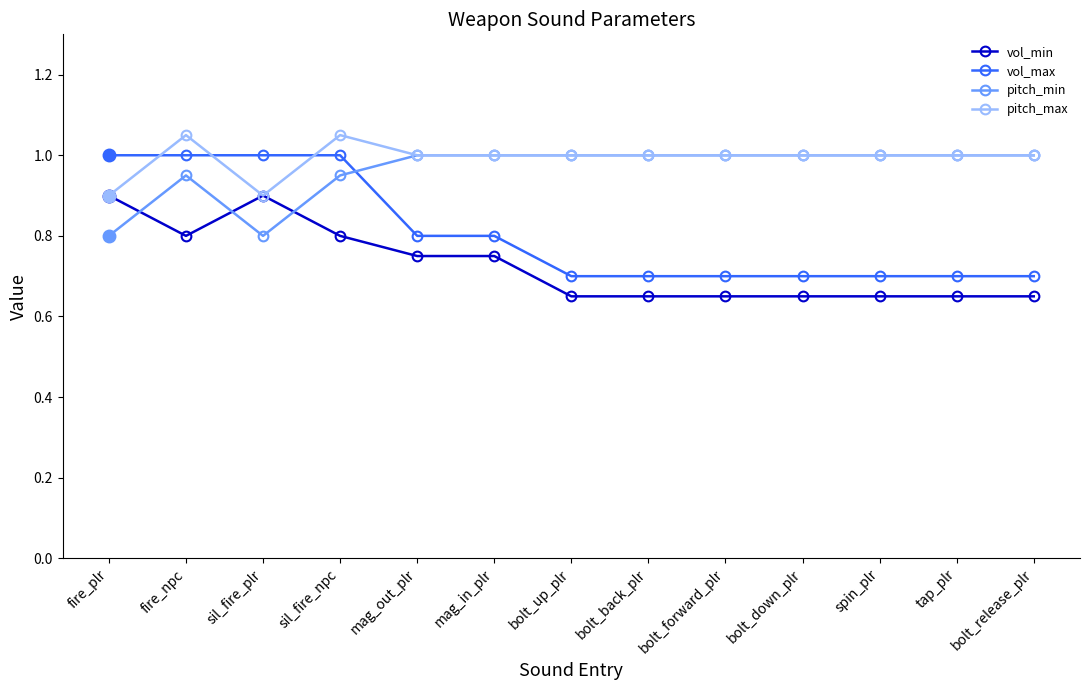

What is the approximate value of pitch_max at bolt_forward_plr?

1.0